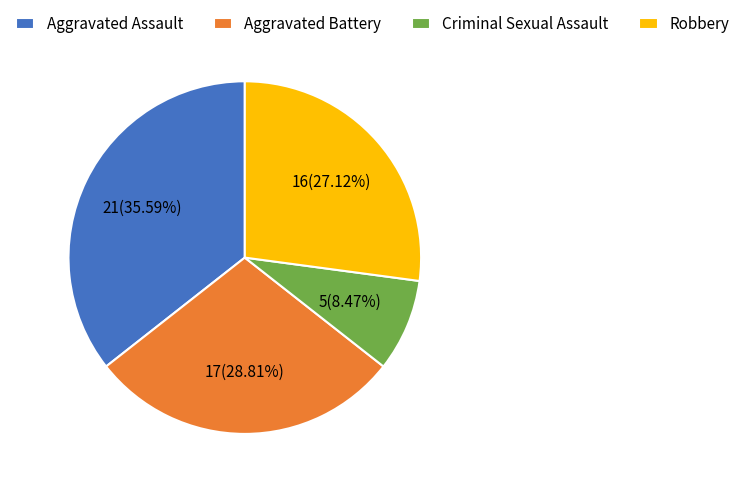

Which category has the smallest portion of the pie?

Criminal Sexual Assault